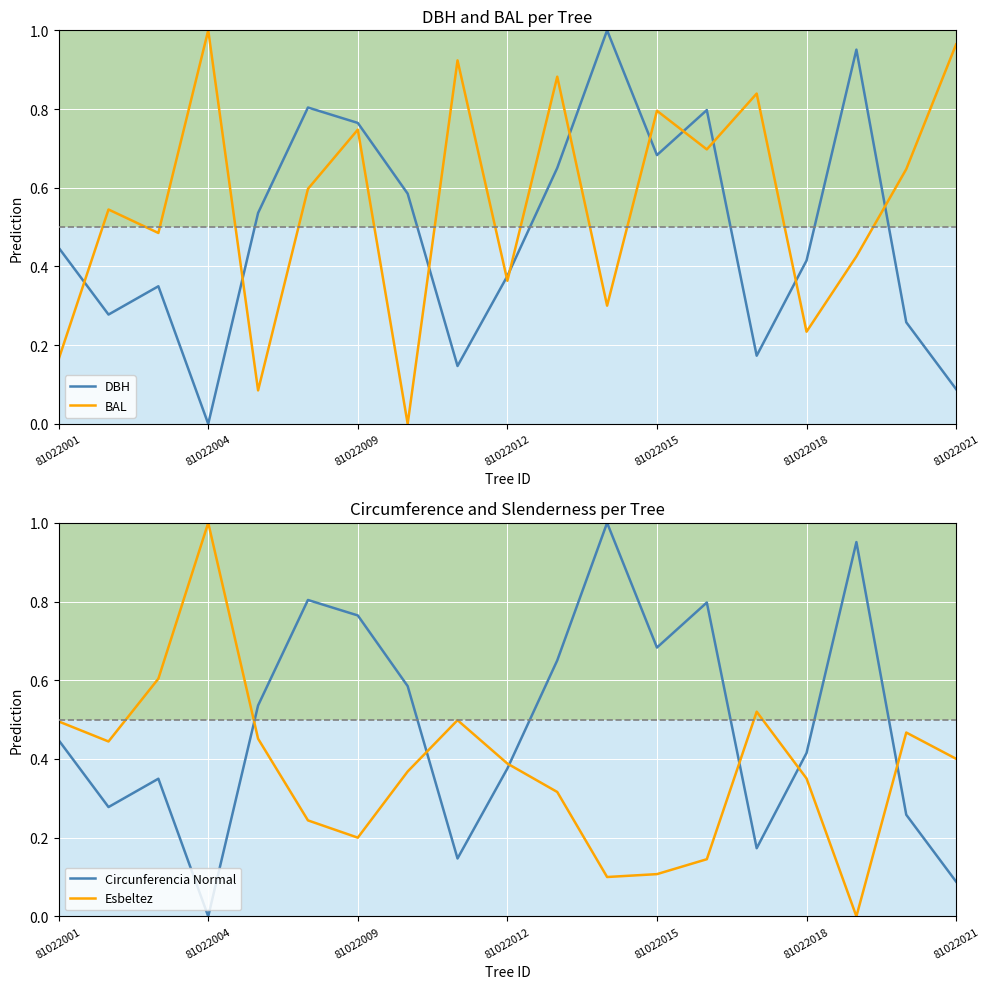

The BAL series shows 1.1 at 81022015. True or false?

False